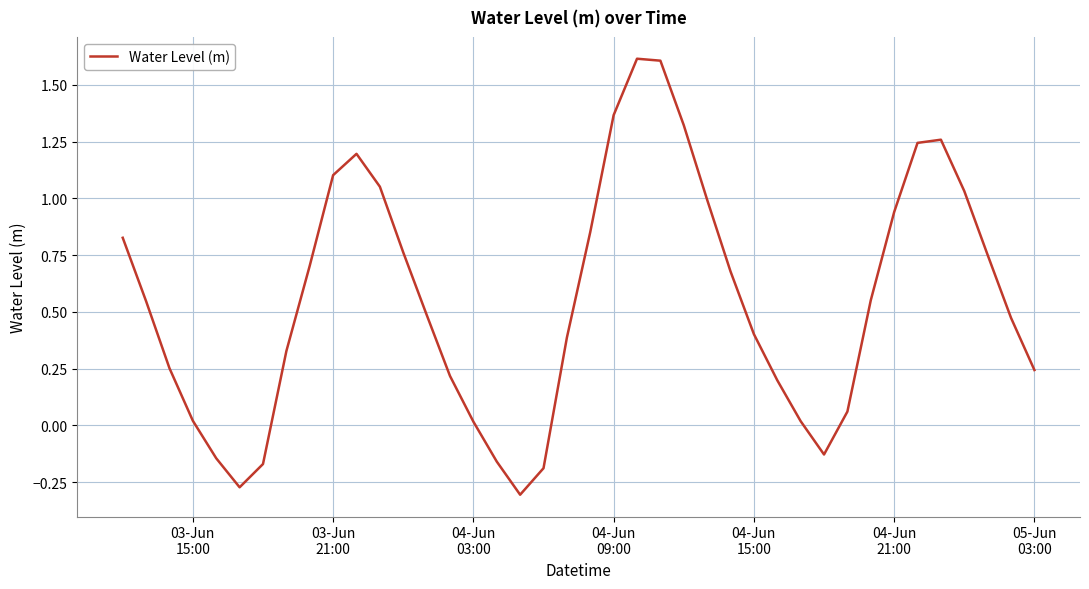

How many lines are shown in the chart?

1